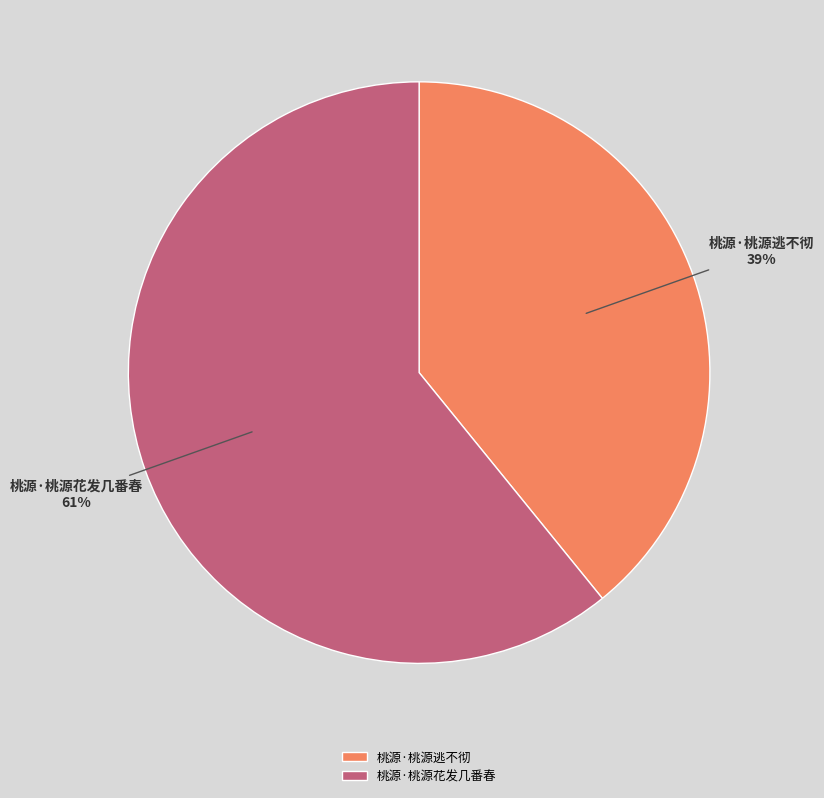

To the nearest percent, what is the difference between the largest and smallest slice percentages?

22%